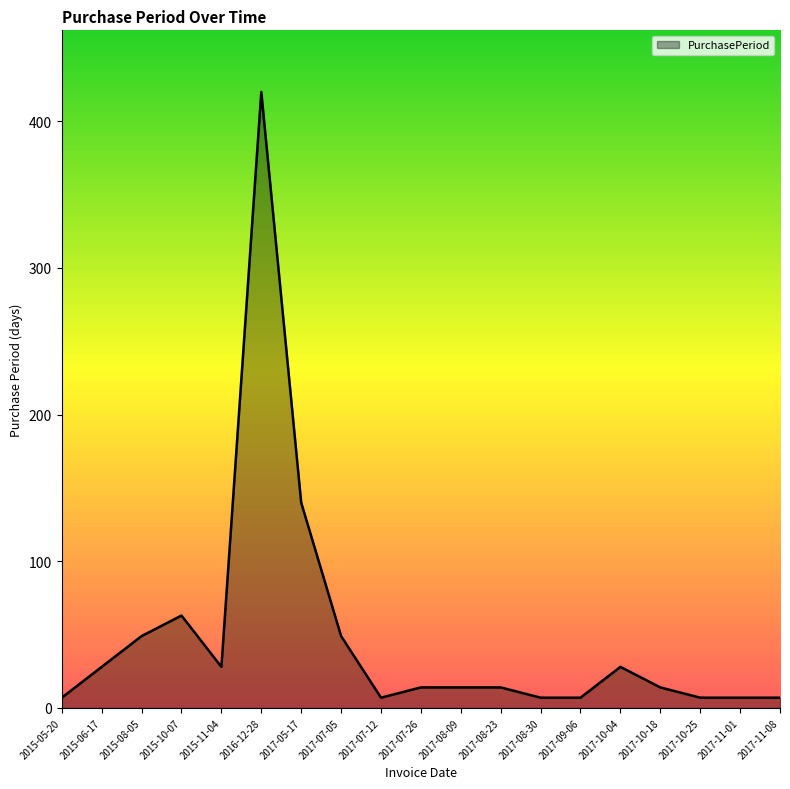

What is the change in value from 2017-07-26 to 2017-10-04?

+14